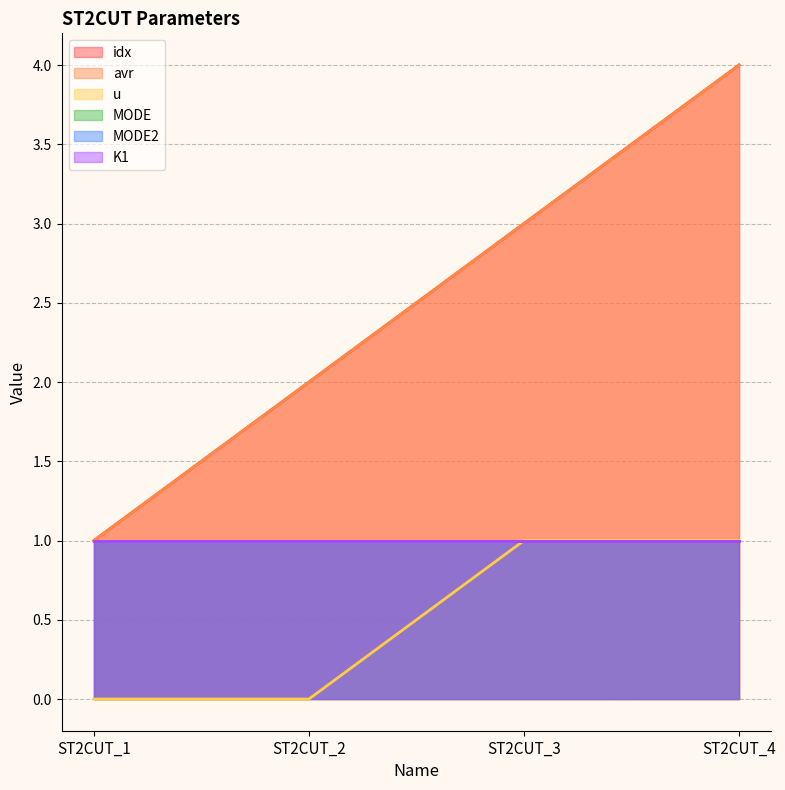

How many u values are between 0 and 1?

4